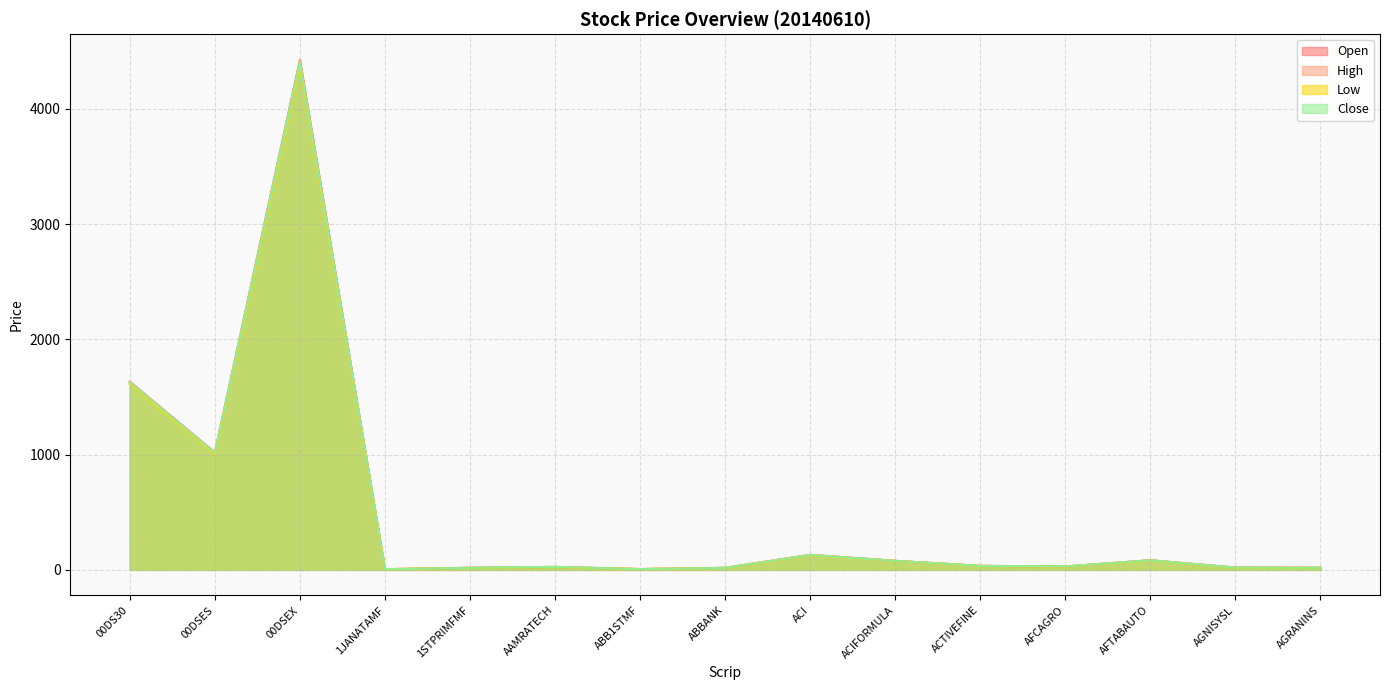

What is the value of the Low point at the 5th from the left?

17.9